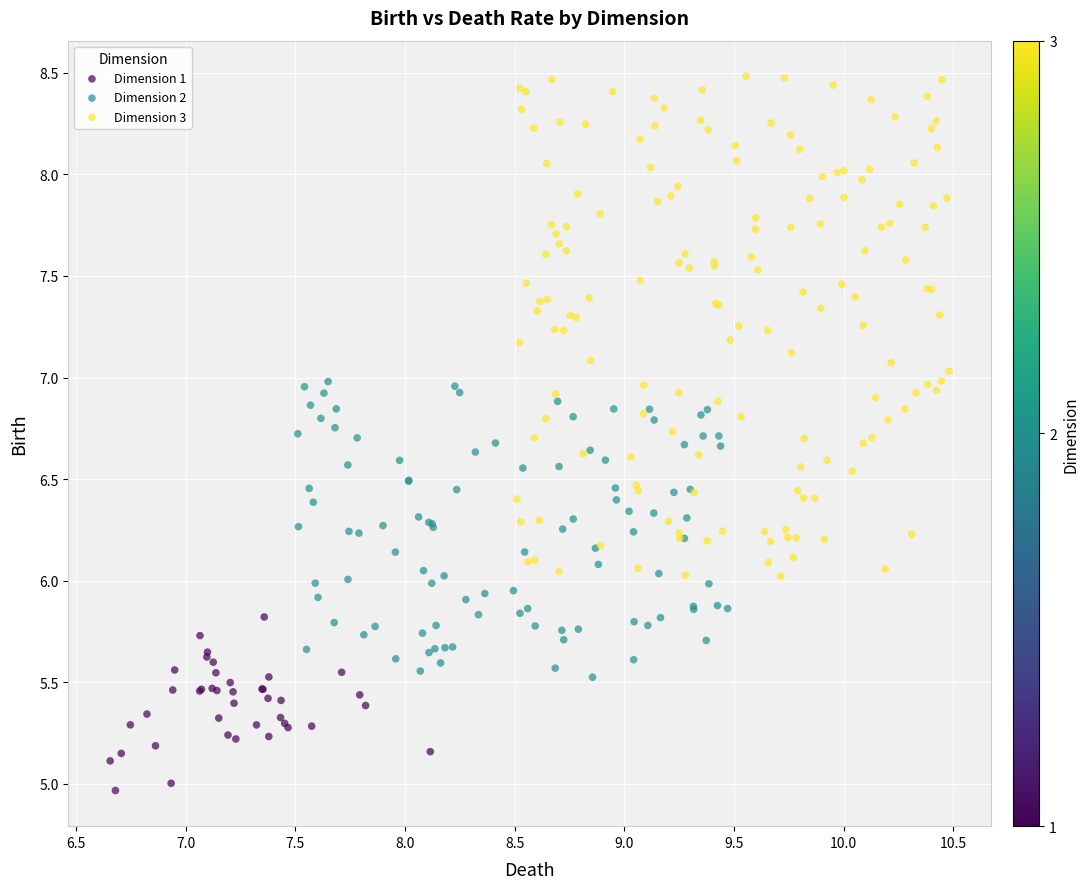

Which series reaches the minimum Y coordinate?

Dimension 1